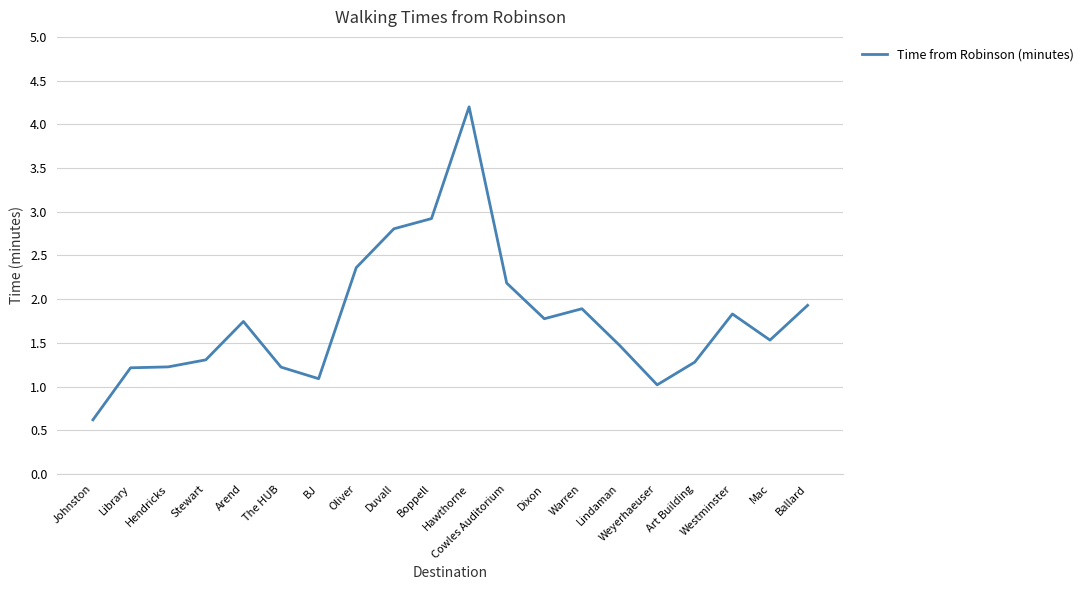

Count the number of values greater than 1.

19